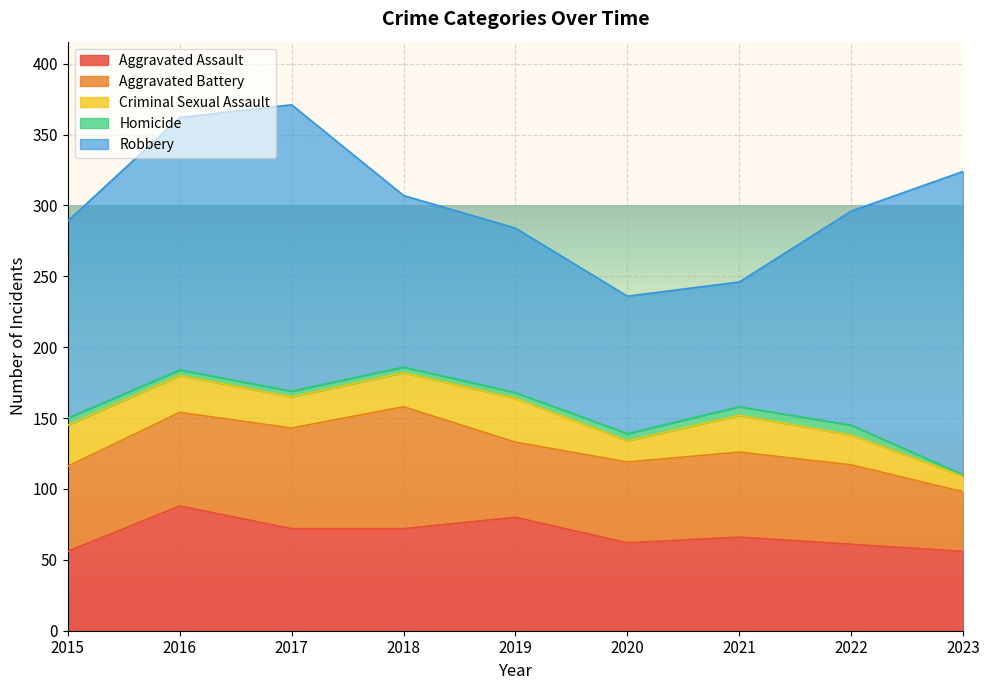

Where is Homicide nearest to the value 4?

2016